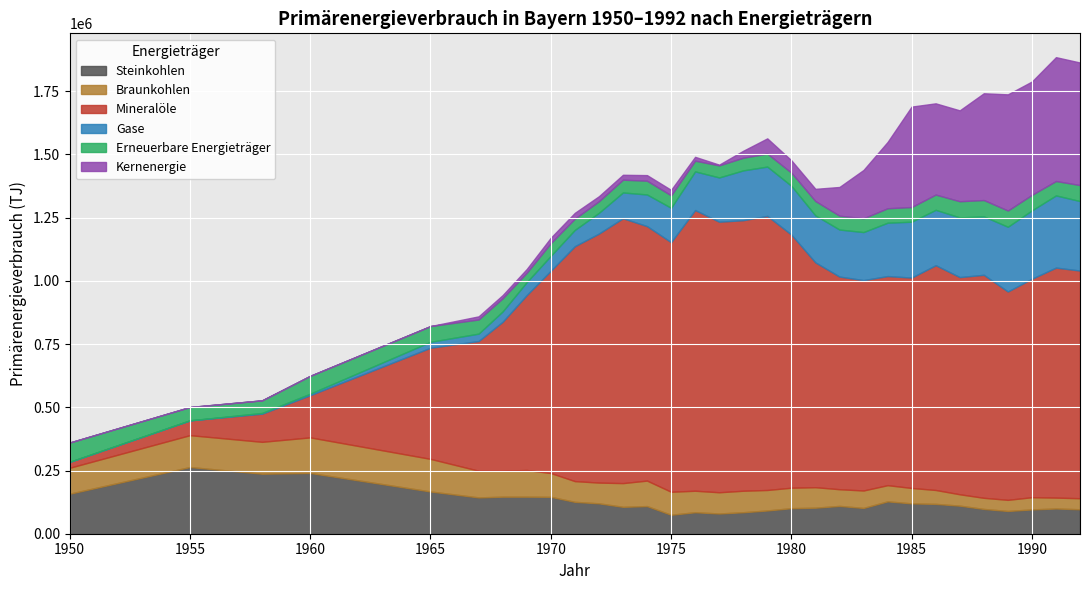

What are all the series names shown in the legend?

Steinkohlen, Braunkohlen, Mineralöle, Gase, Erneuerbare Energieträger, Kernenergie